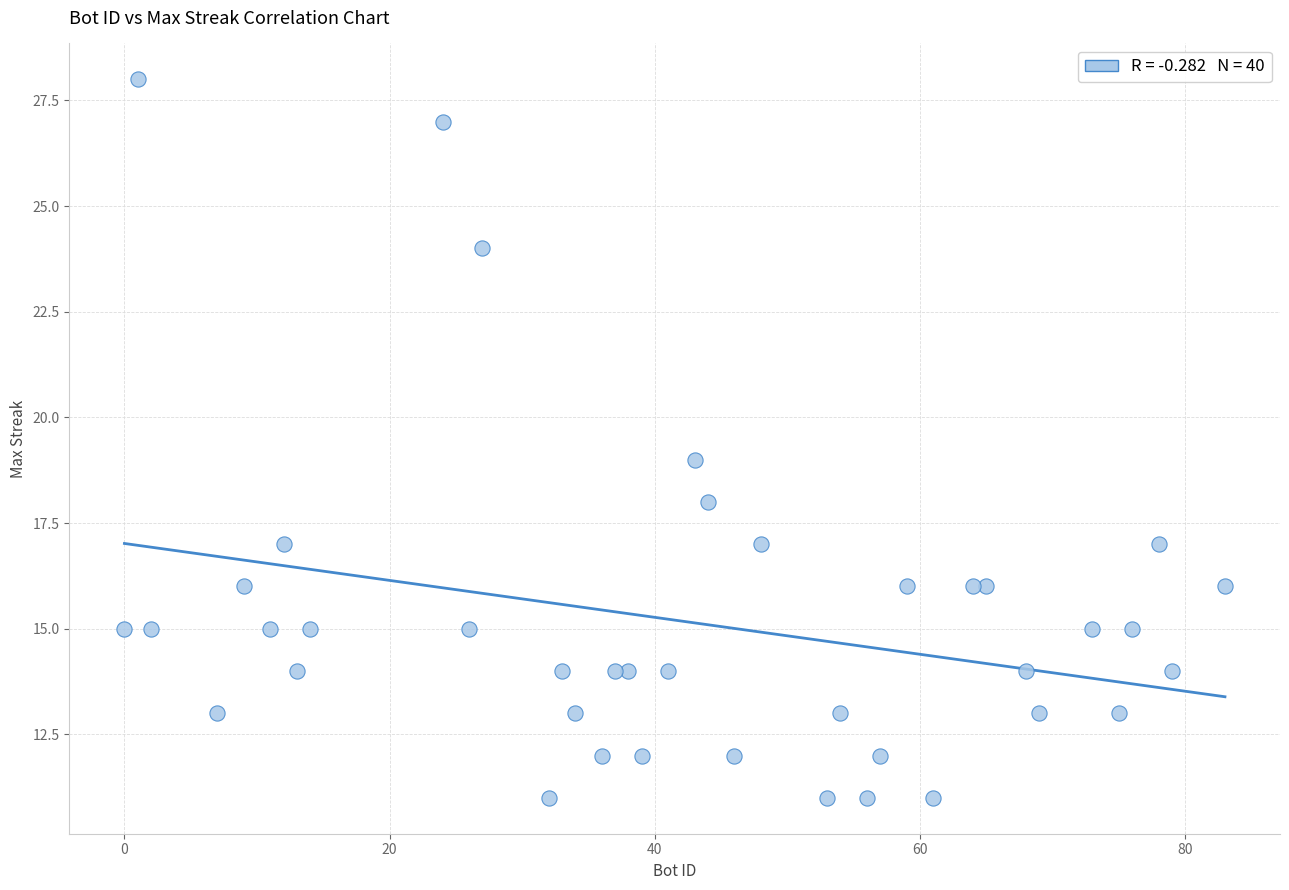

What is the range of Y values (max minus min)?

17